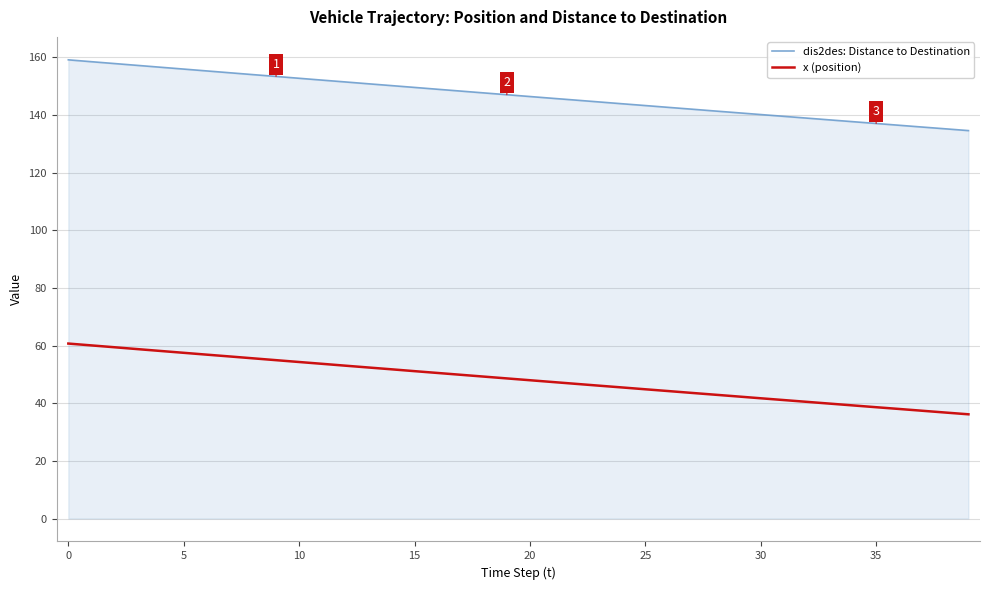

True or false: dis2des: Distance to Destination and x (position) cross at least once.

False